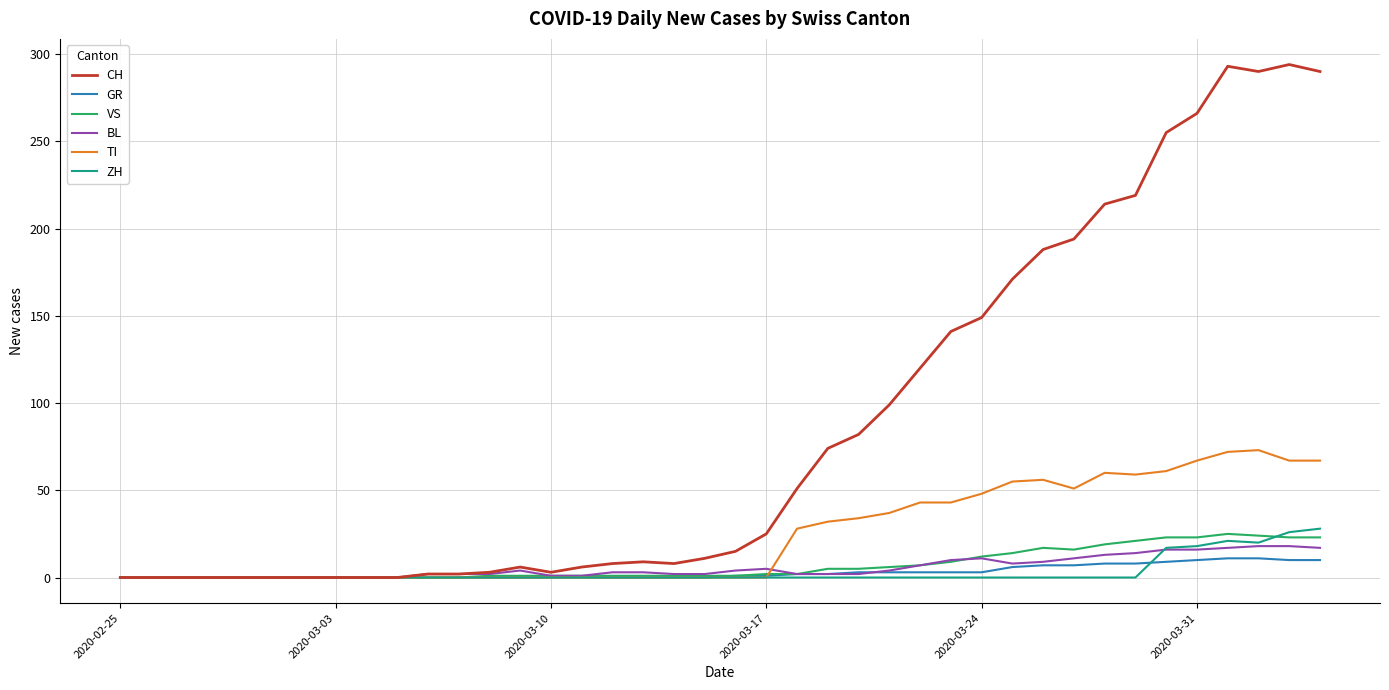

What is the greatest value displayed?

294